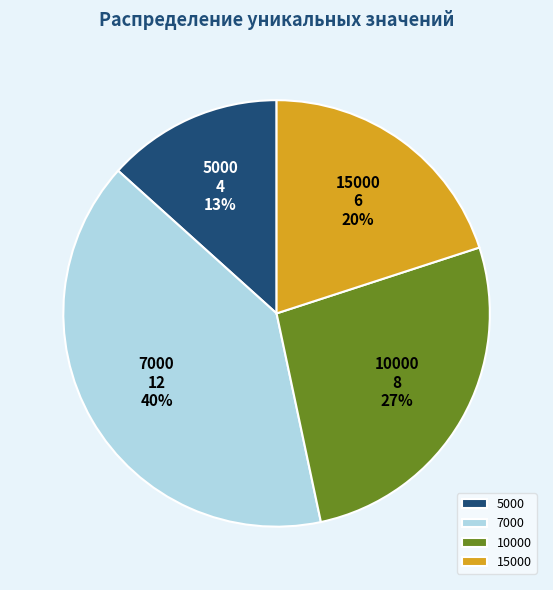

To the nearest percent, what is the combined percentage of 5000 and 7000?

53%